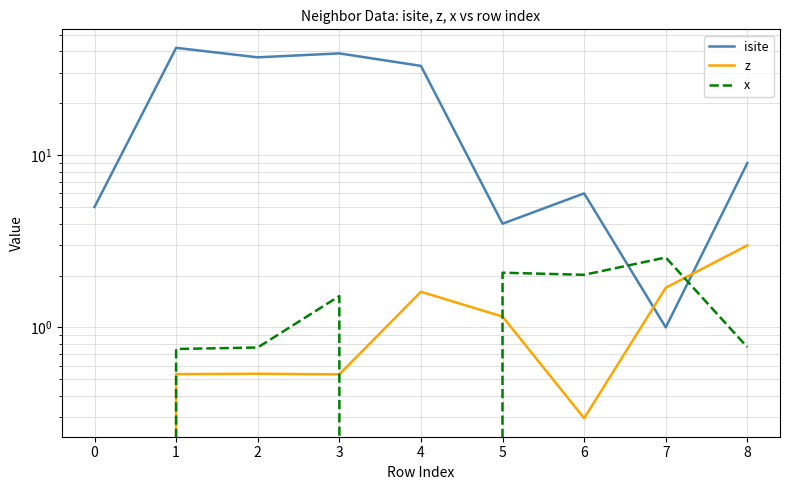

What is the value of the isite point at the 3rd from the left?

37.0